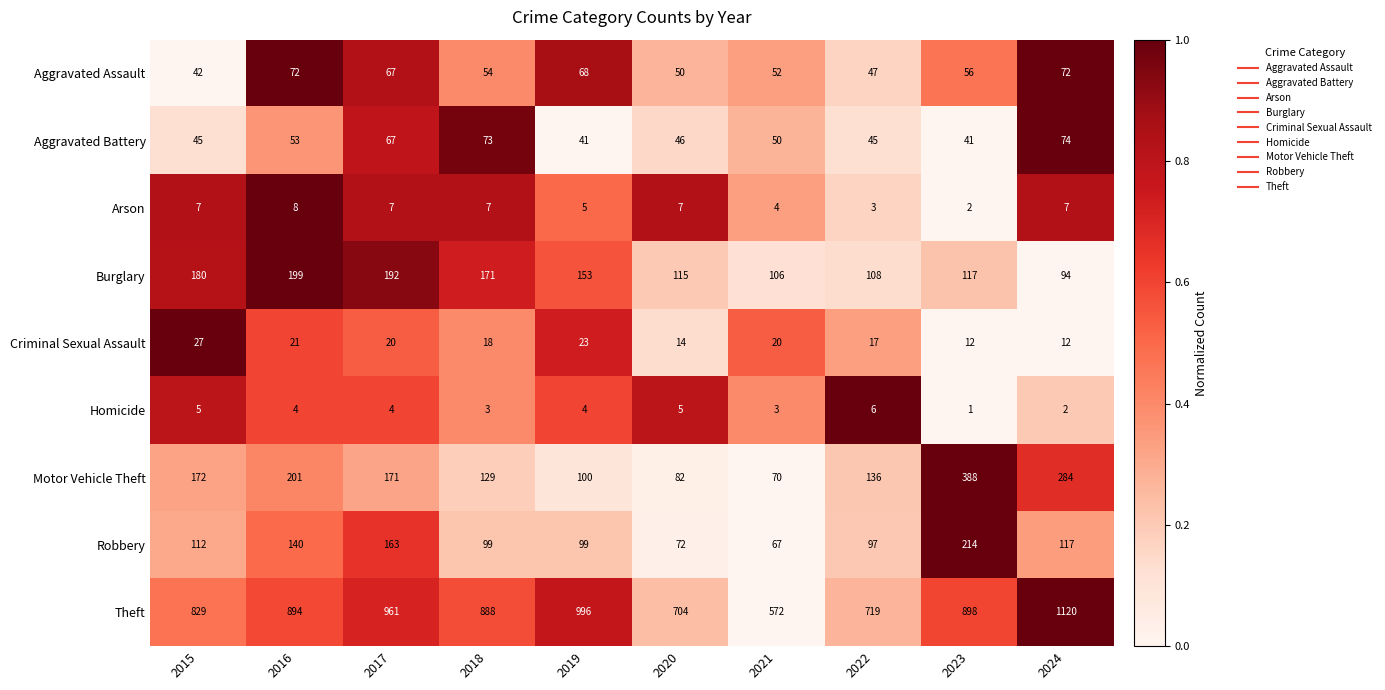

Rank the series at 2022 from lowest to highest value.

Arson, Homicide, Criminal Sexual Assault, Aggravated Battery, Aggravated Assault, Robbery, Burglary, Motor Vehicle Theft, Theft